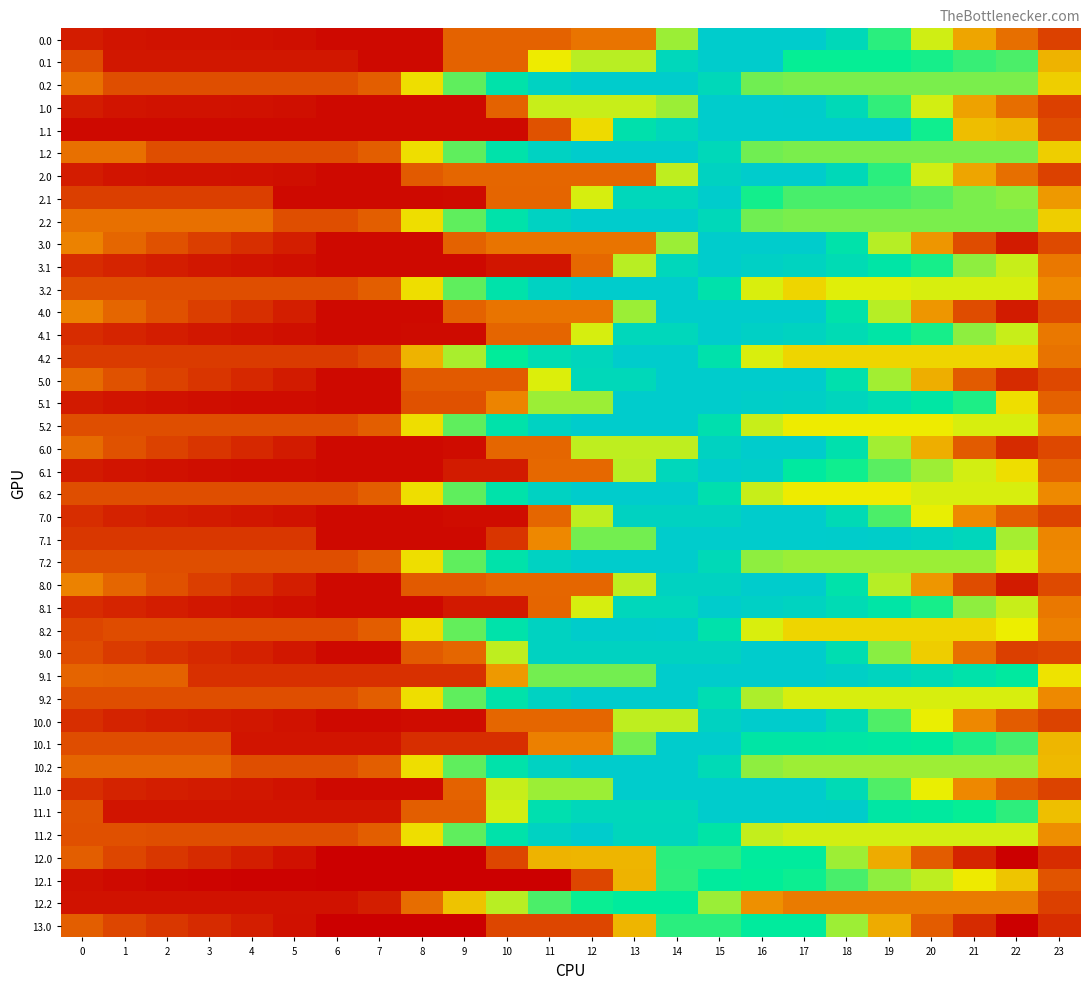

Between 10 and 8, which is larger?

10